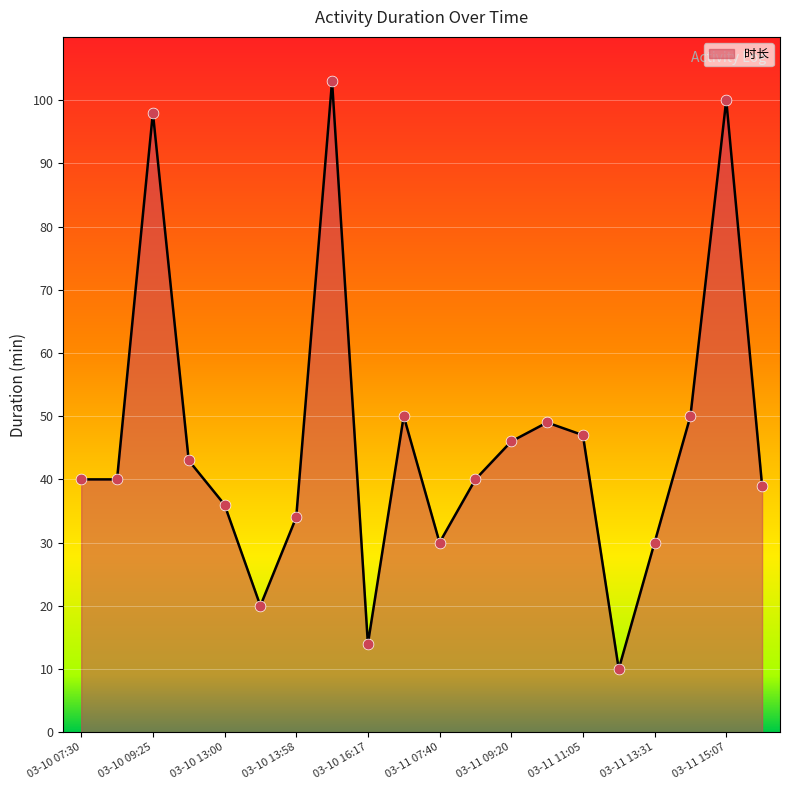

What is the maximum value shown in the chart?

103